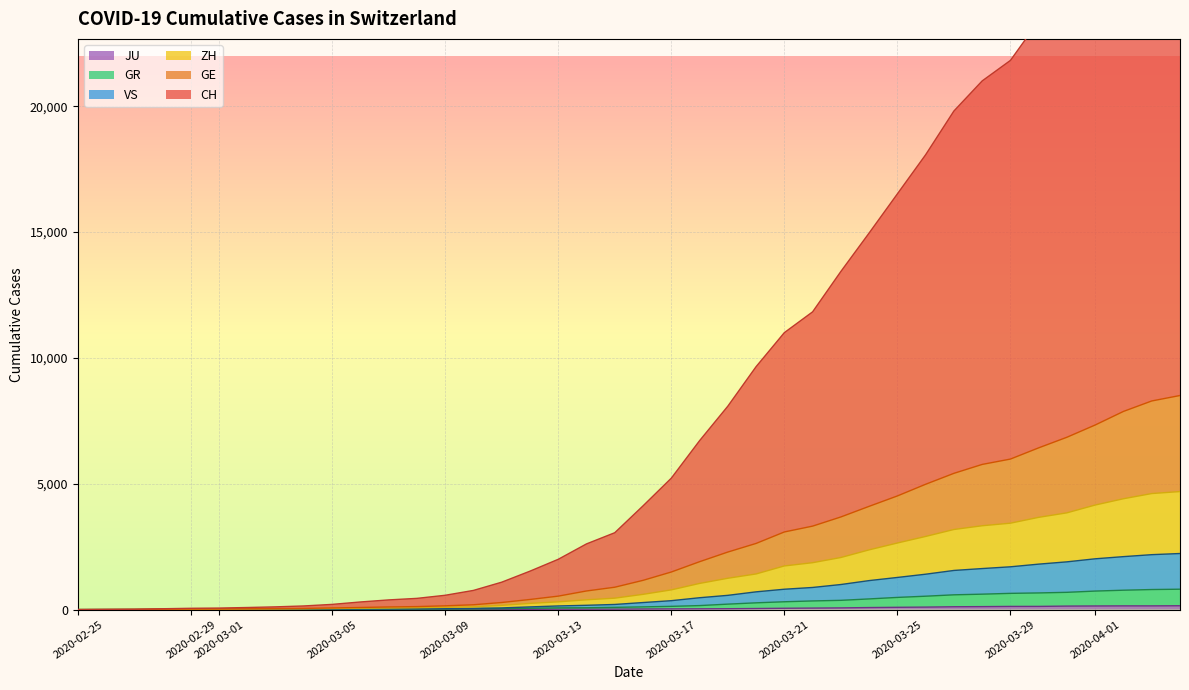

The value of JU at 2020-04-04 is 99. True or false?

False